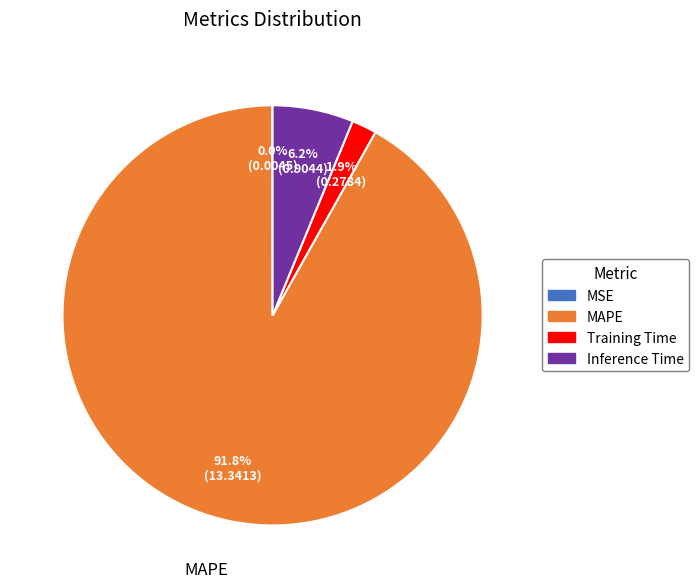

Is MAPE the majority of the pie?

Yes